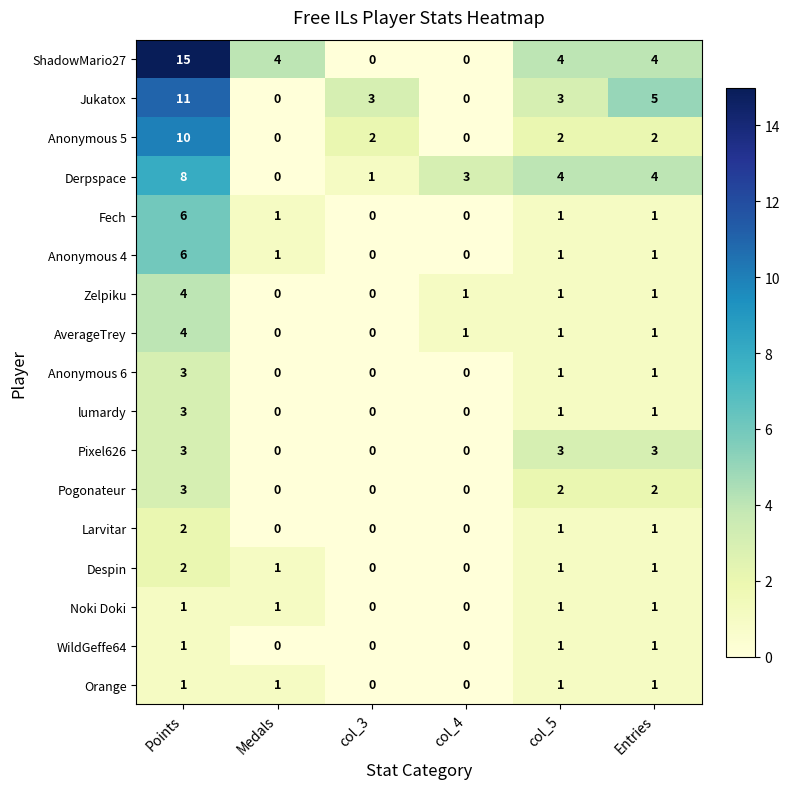

The value of lumardy at Medals is 1. True or false?

False